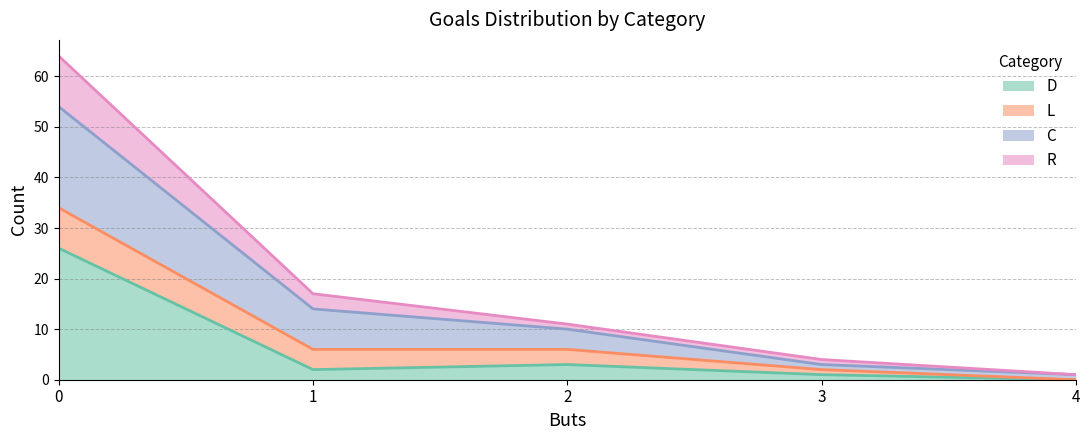

What are all the series names shown in the legend?

D, L, C, R